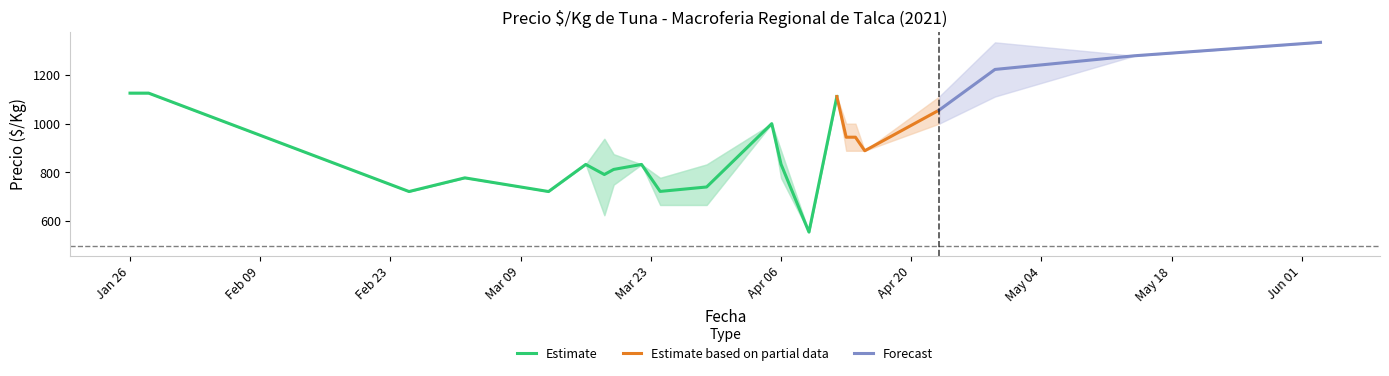

What is the minimum value for Estimate?

556.0